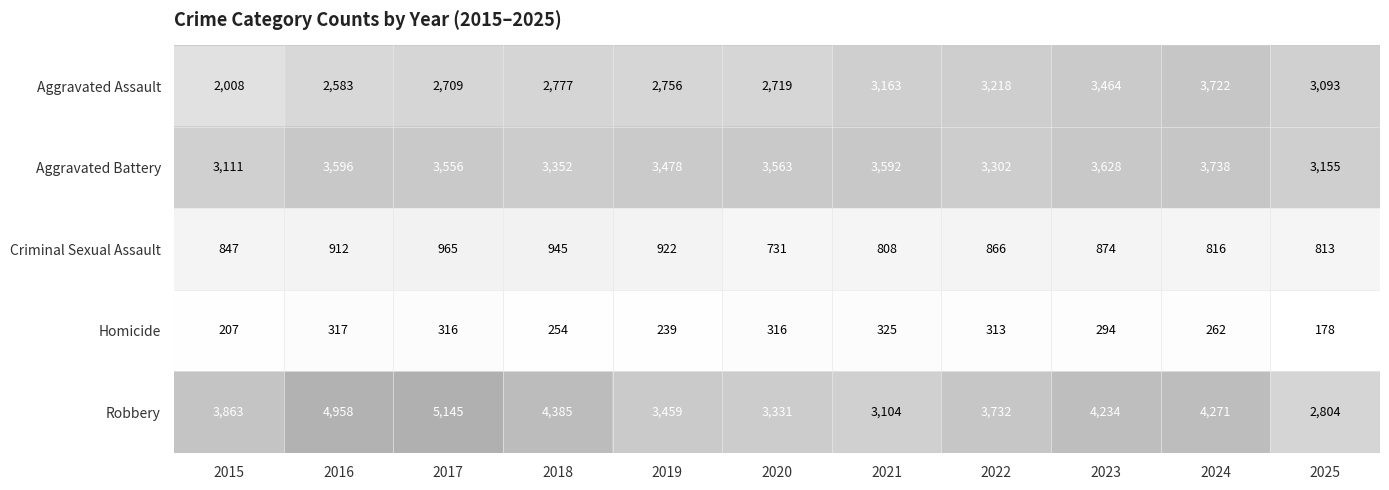

Which category has the lowest value across all series?

2025